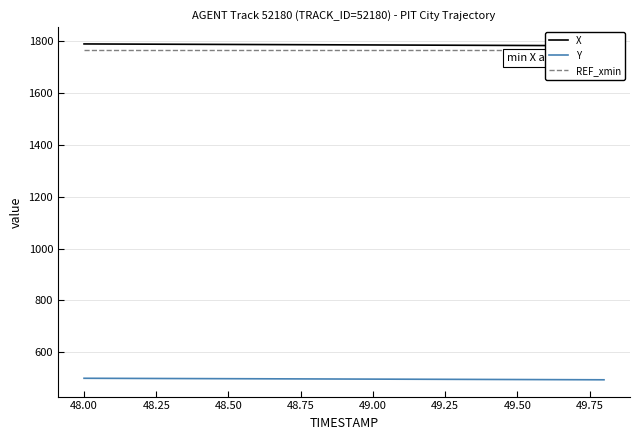

Is it true that Y equals 786.4 at 49.50?

False